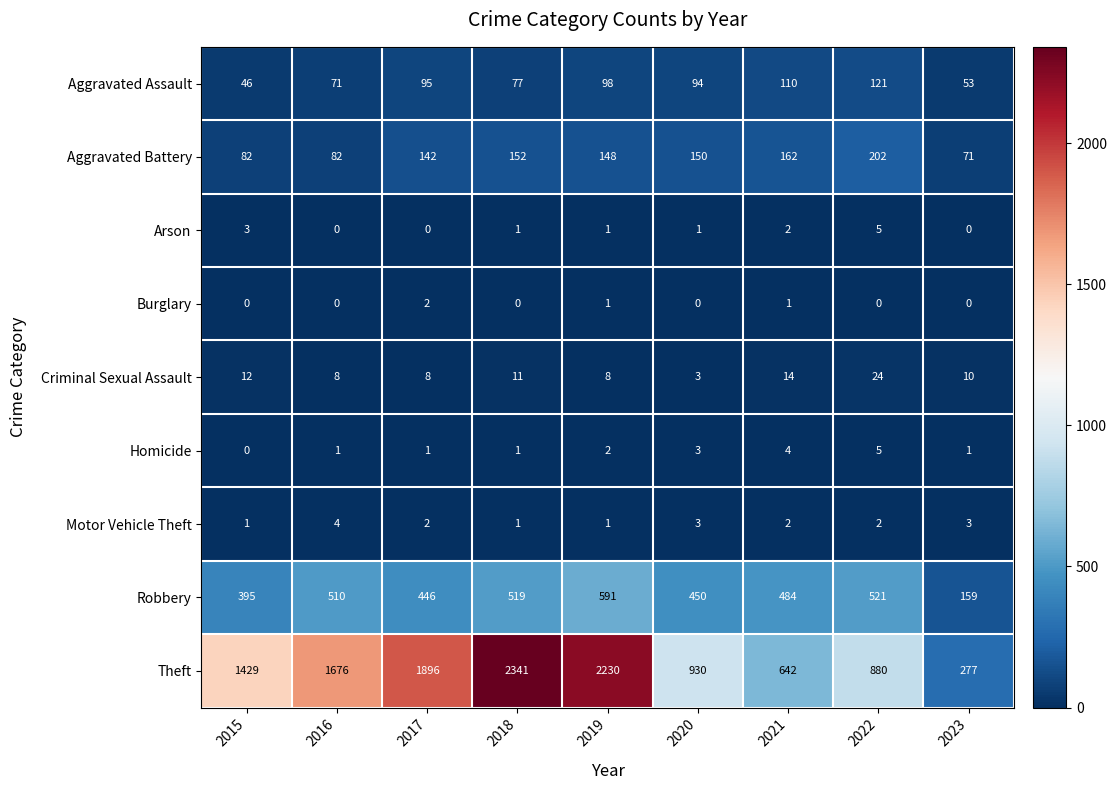

What is the minimum value for Aggravated Battery?

71